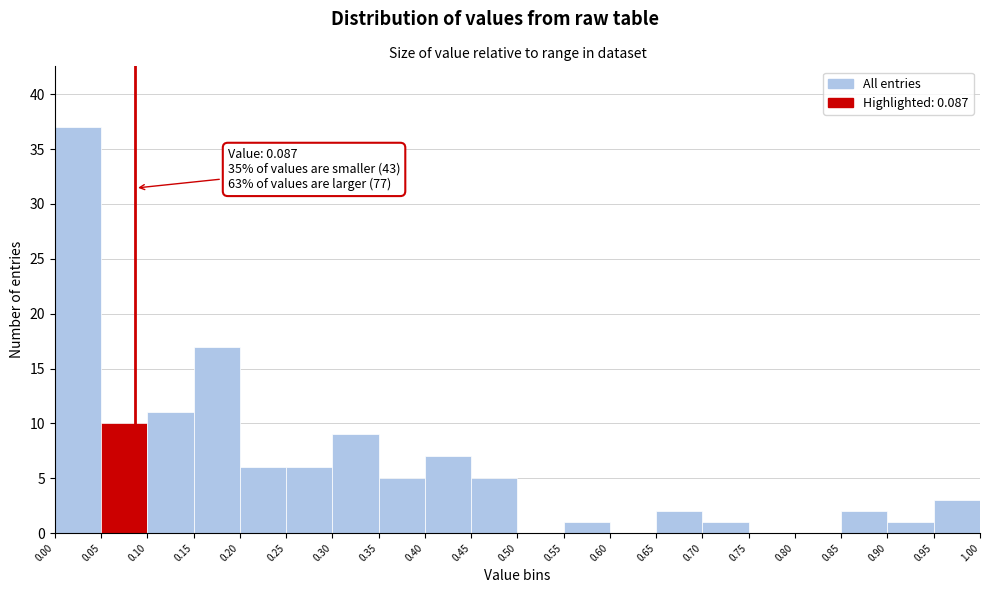

Over which range of the x-axis is the bar tallest?

0.00 to 0.05